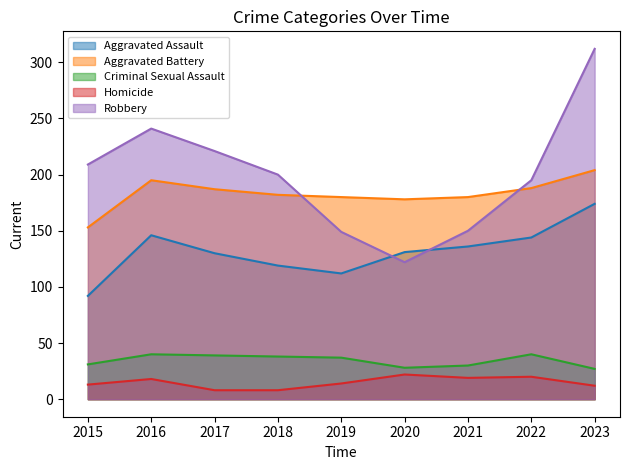

Which series has the widest spread of values?

Robbery